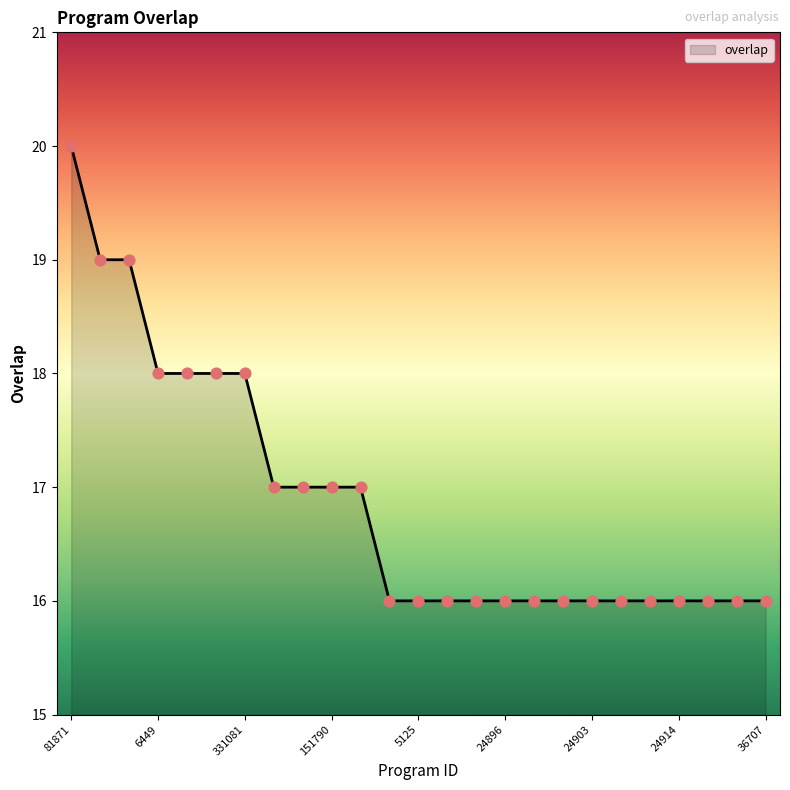

What is the smallest value displayed?

16